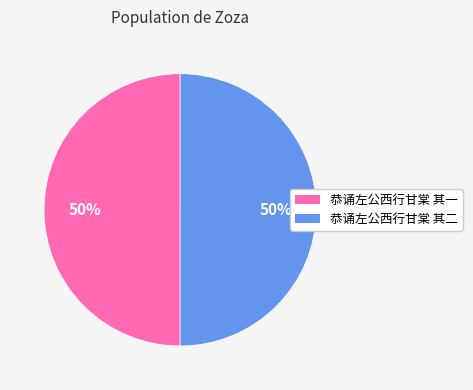

What percentage is the 恭诵左公西行甘棠 其二 slice, to the nearest percent?

50%